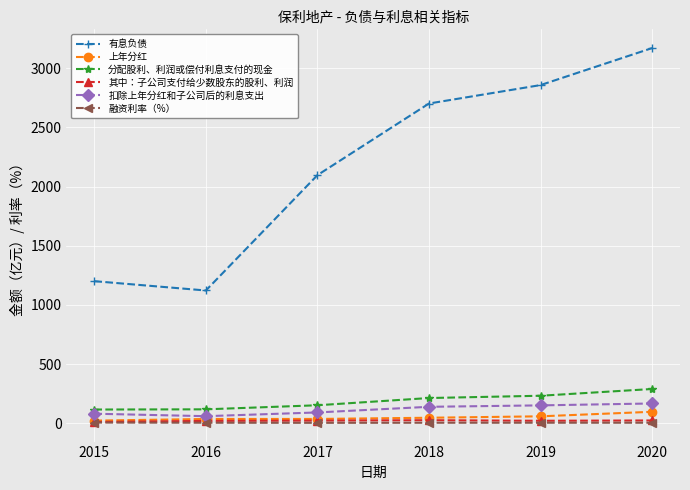

True or false: 融资利率（%） and 分配股利、利润或偿付利息支付的现金 intersect in this chart.

False